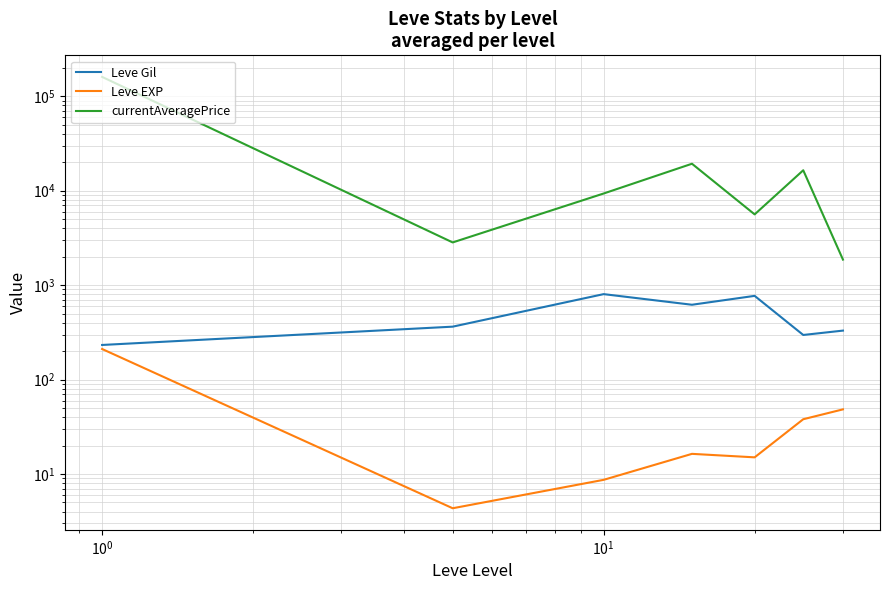

Is the value of currentAveragePrice at $\mathdefault{10^{1}}$ greater than the value of Leve EXP at $\mathdefault{10^{3}}$?

Yes